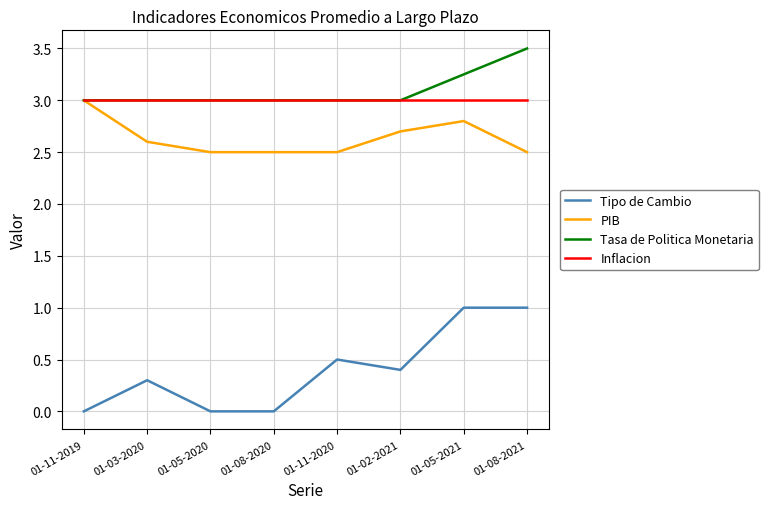

How many distinct data groups are displayed?

4